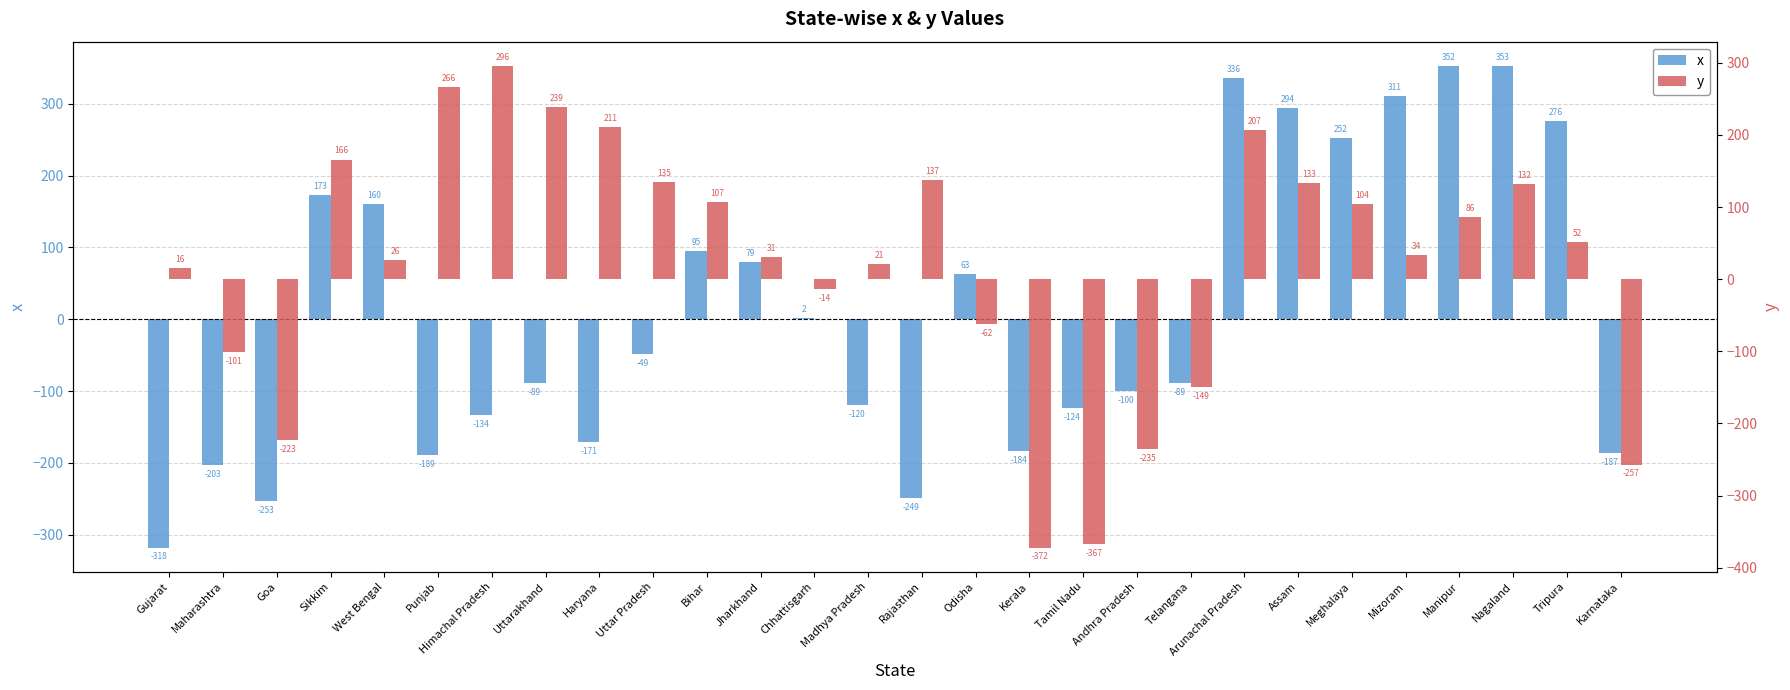

What is the difference between the maximum and second lowest values in the x series?

606